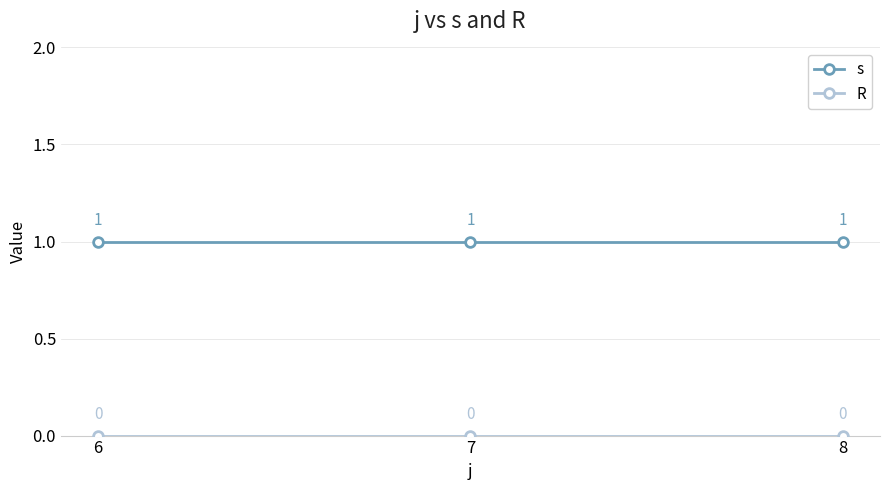

Which series has the largest total across all categories?

s